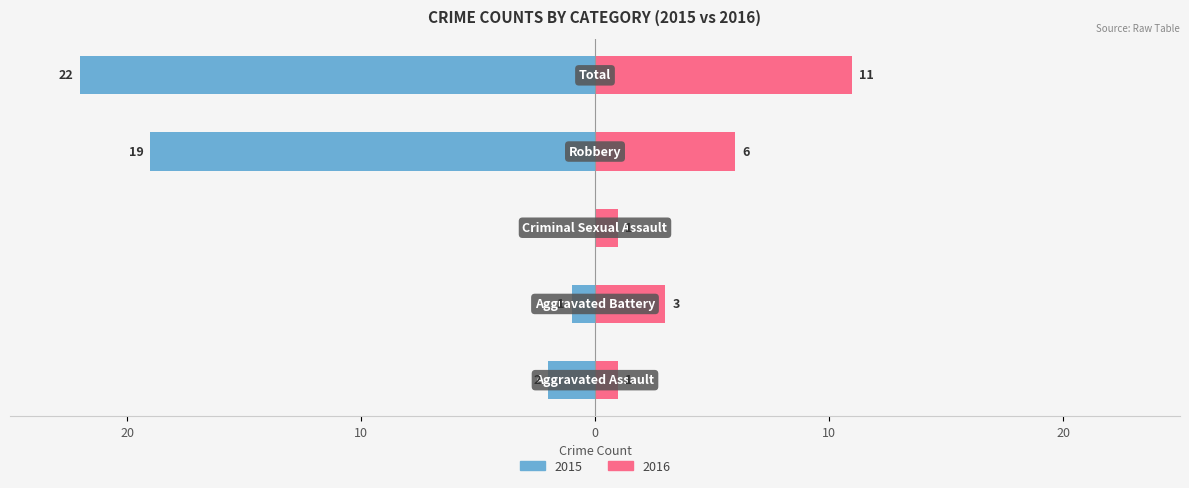

At how many categories does at least one series exceed -3?

5